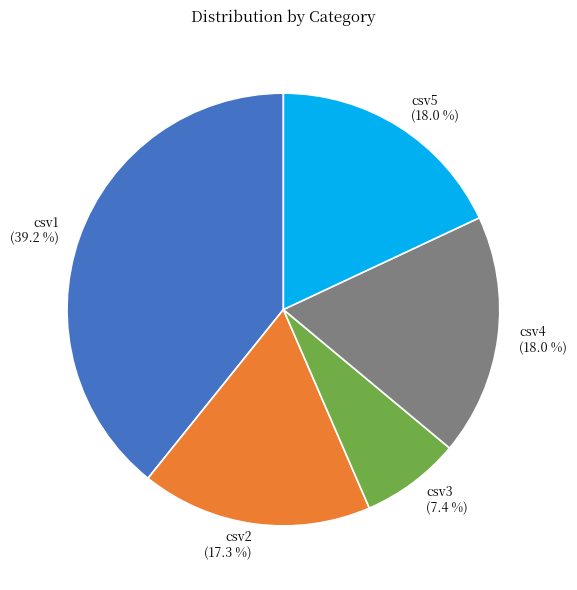

Combined, do csv2 and csv4 account for over 50%?

No